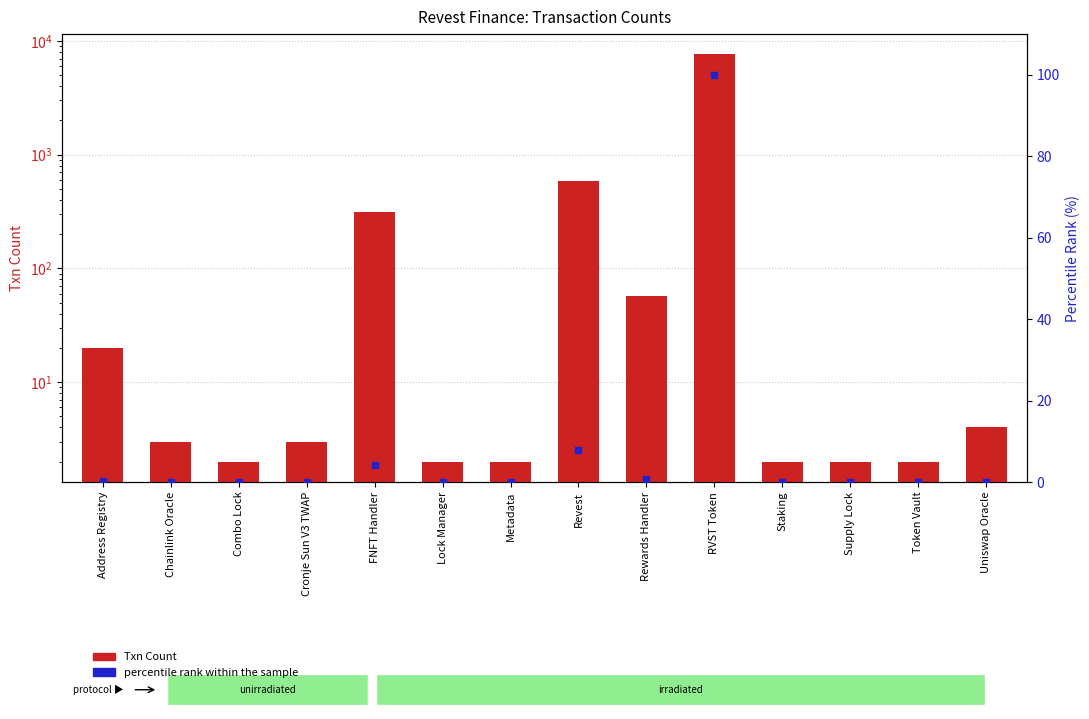

Which series reaches the minimum Y coordinate?

percentile rank within the sample